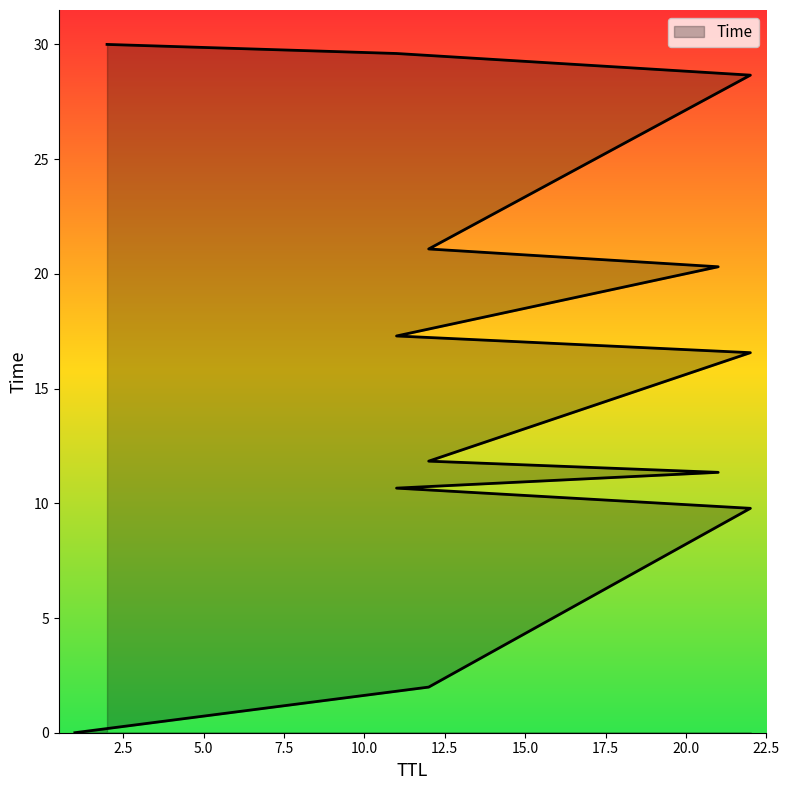

Where is the data nearest to the value 15?

22